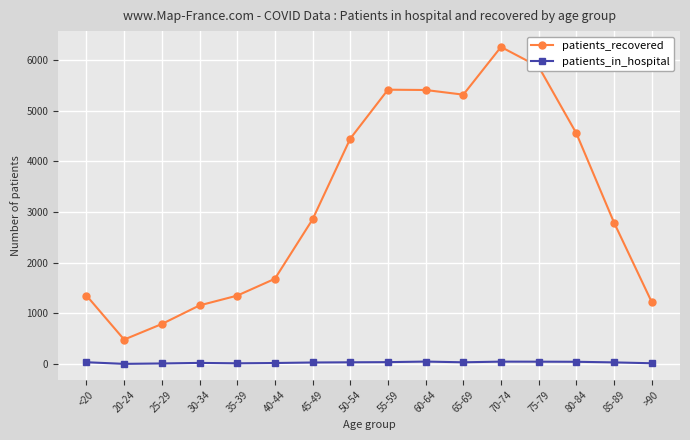

True or false: patients_in_hospital and patients_recovered intersect in this chart.

False